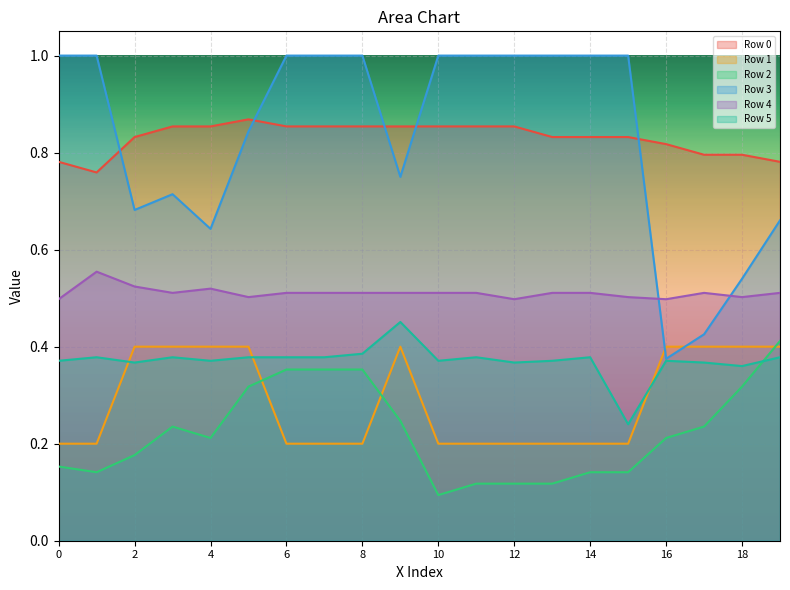

True or false: Row 2 and Row 4 intersect in this chart.

False